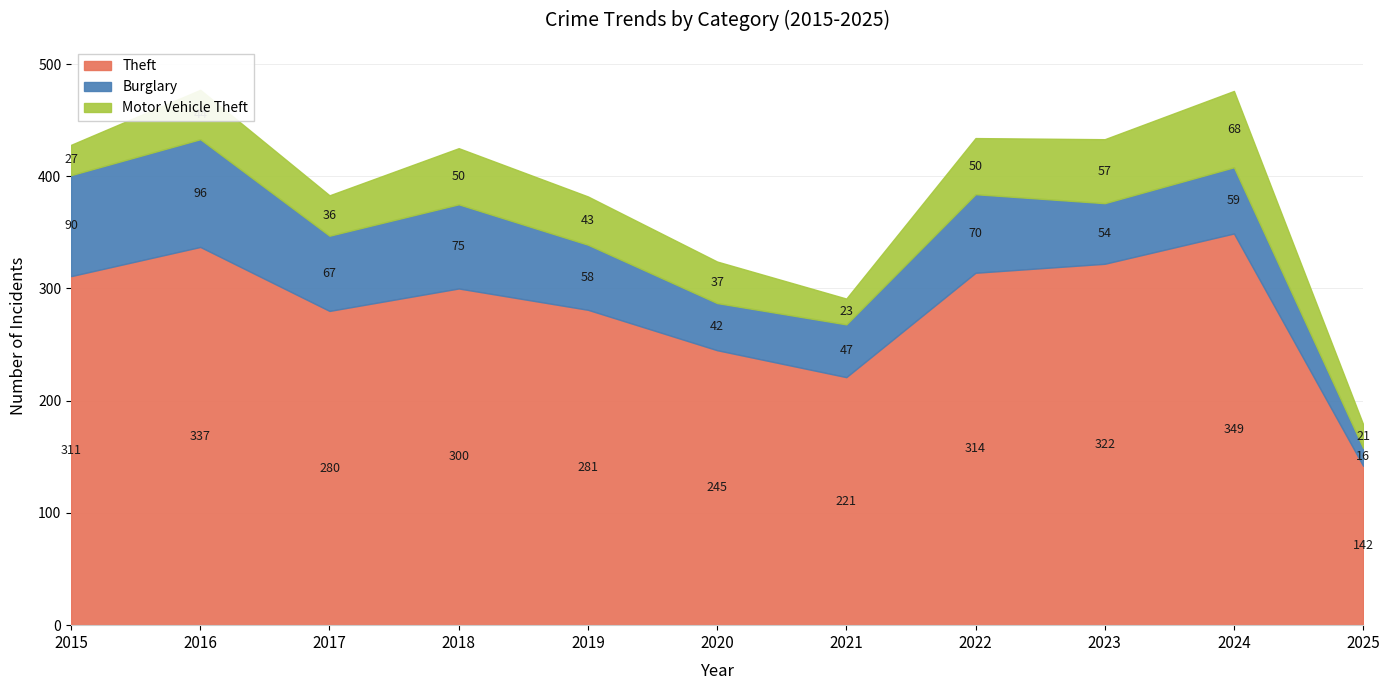

Does the chart have visible grid lines?

Yes